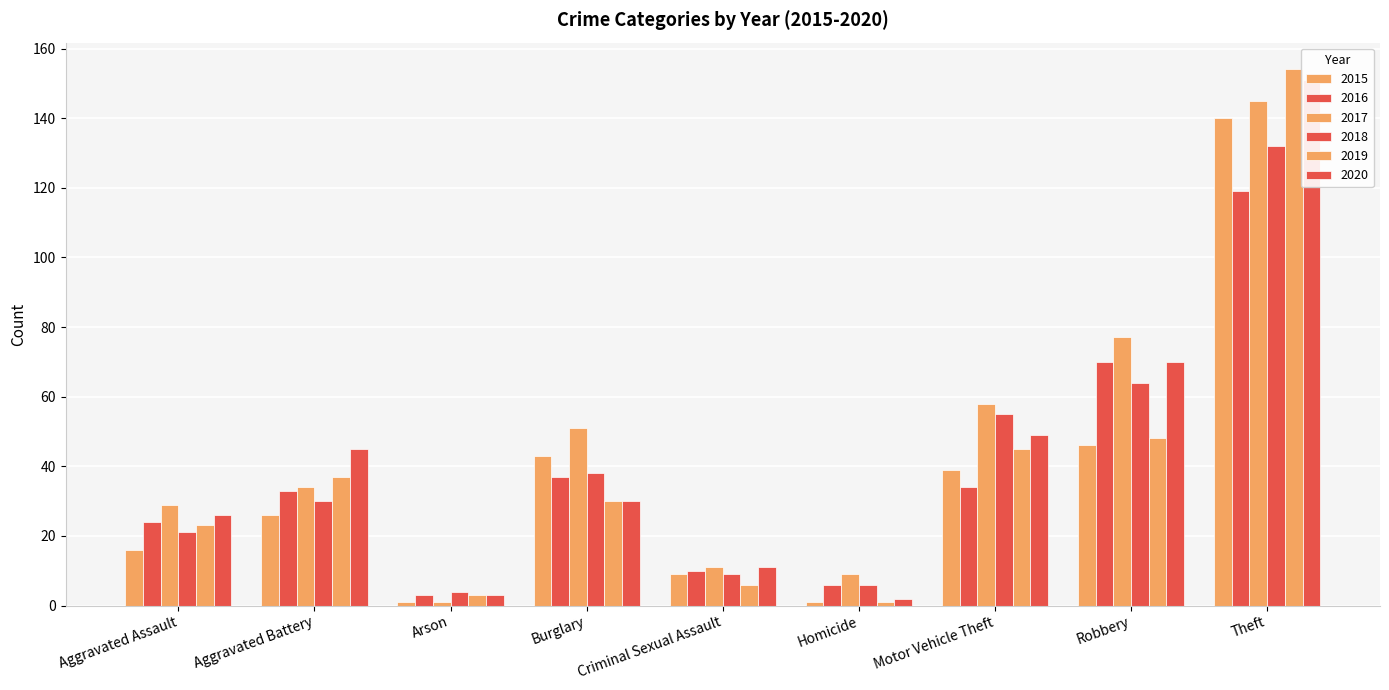

What are all the series names shown in the legend?

2015, 2016, 2017, 2018, 2019, 2020